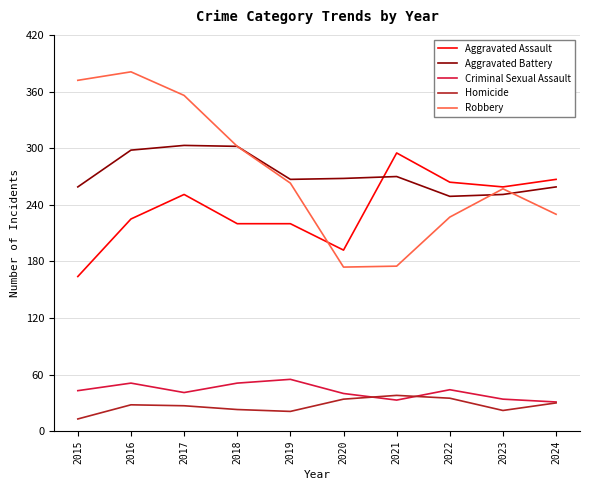

What is the highest value of the Aggravated Battery series?

303